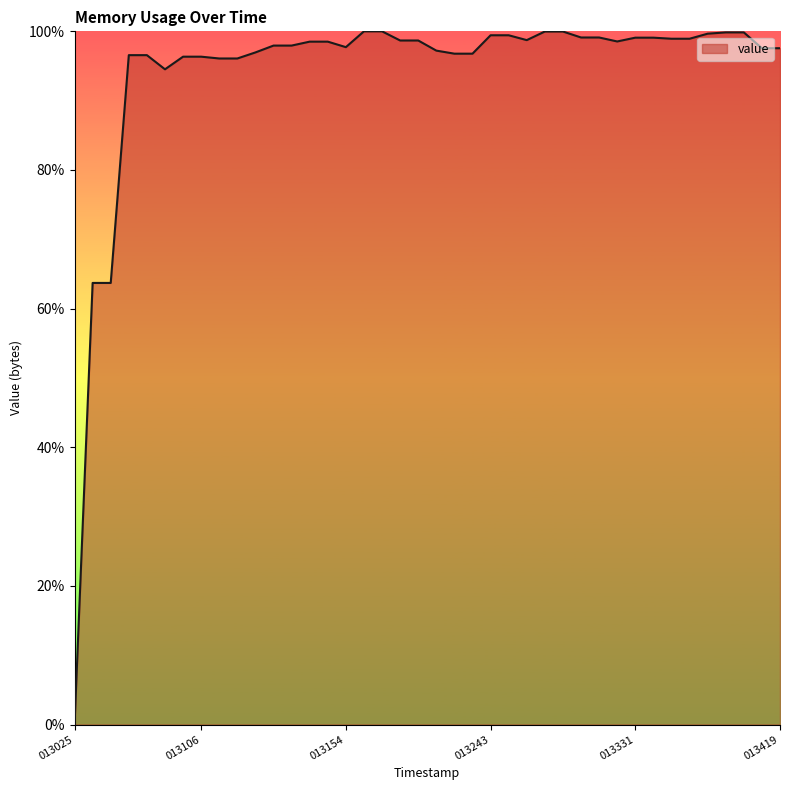

What is the greatest value displayed?

100.0